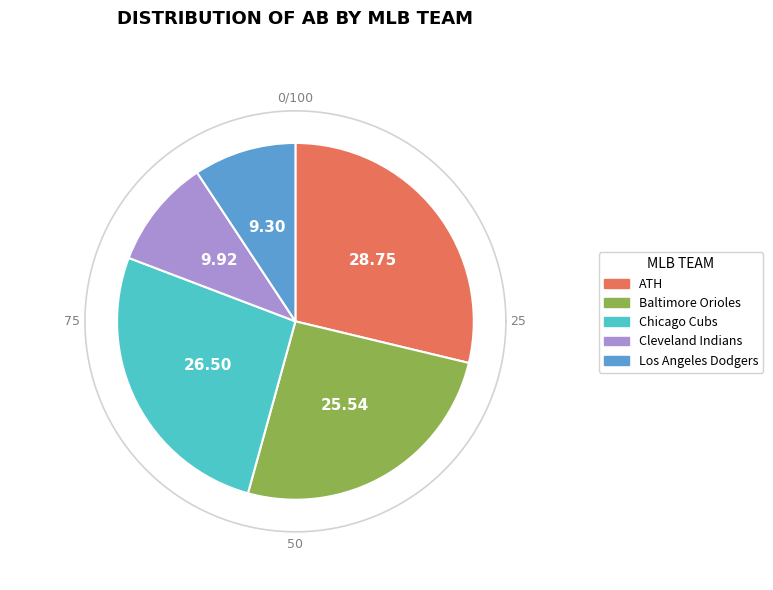

To the nearest percent, what is the difference between the largest and smallest slice percentages?

19%